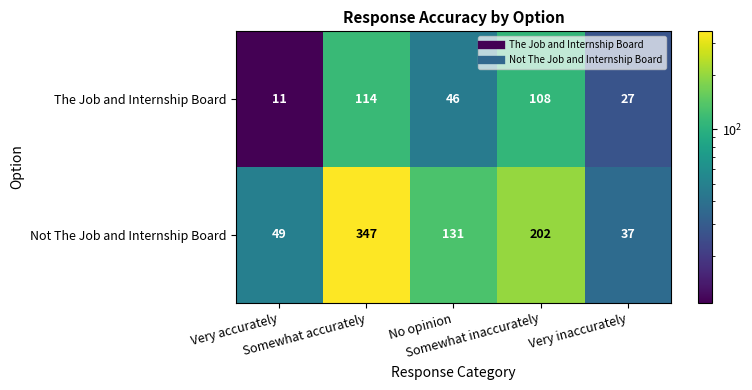

Which series has the largest total across all categories?

Not The Job and Internship Board